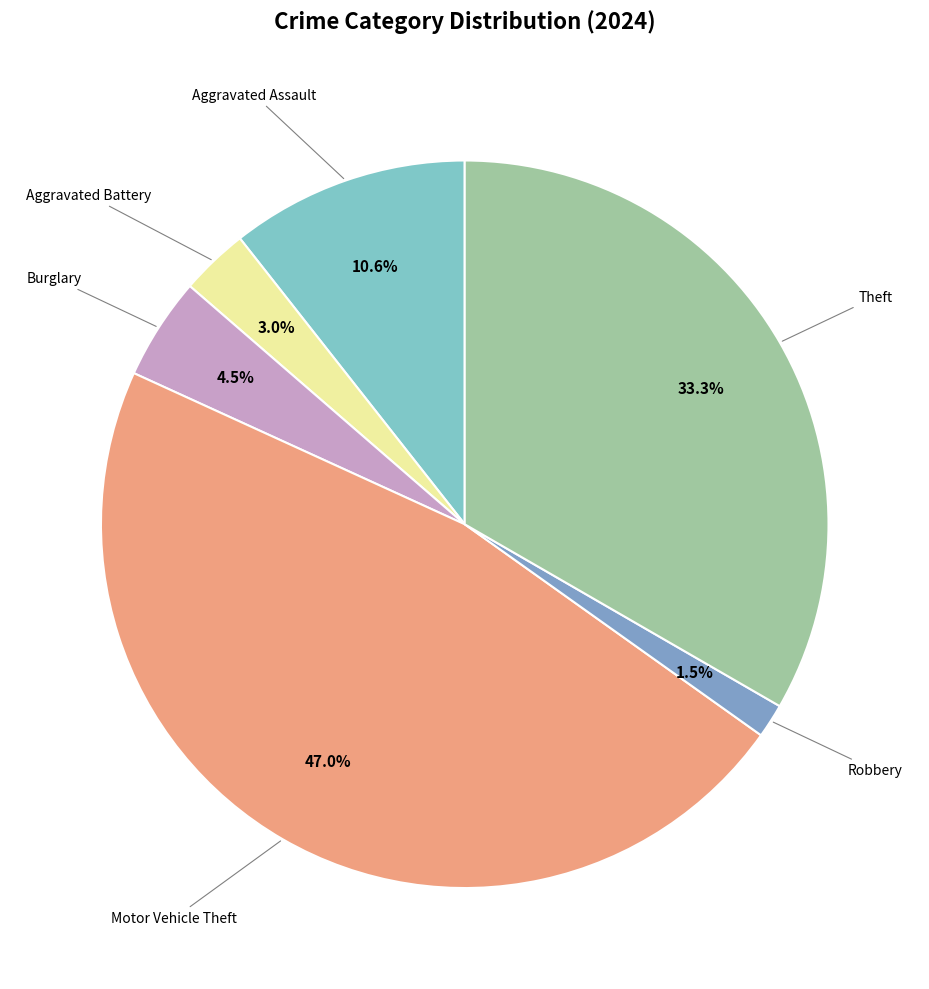

Is there any slice that represents more than half of the pie?

No